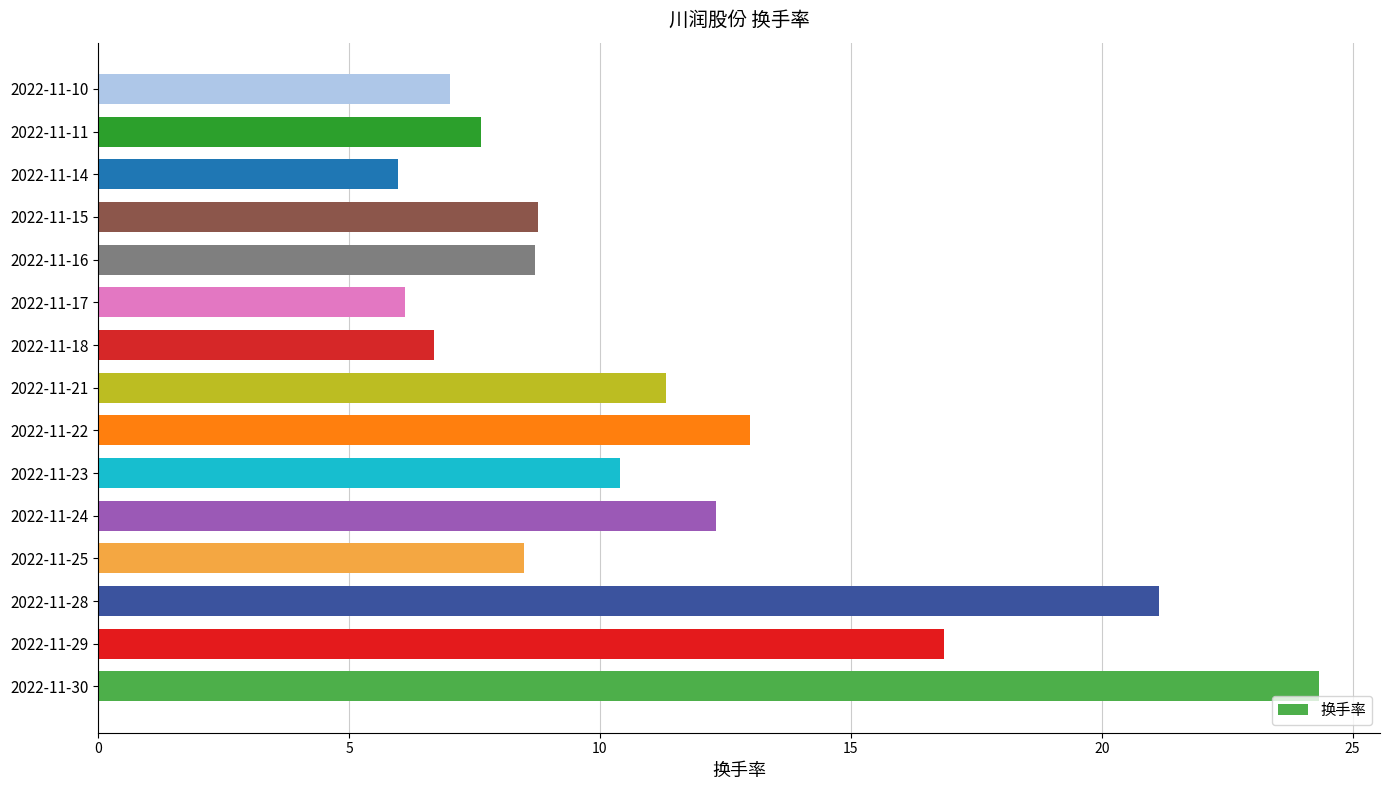

What is the difference between the second highest and second lowest values?

15.0